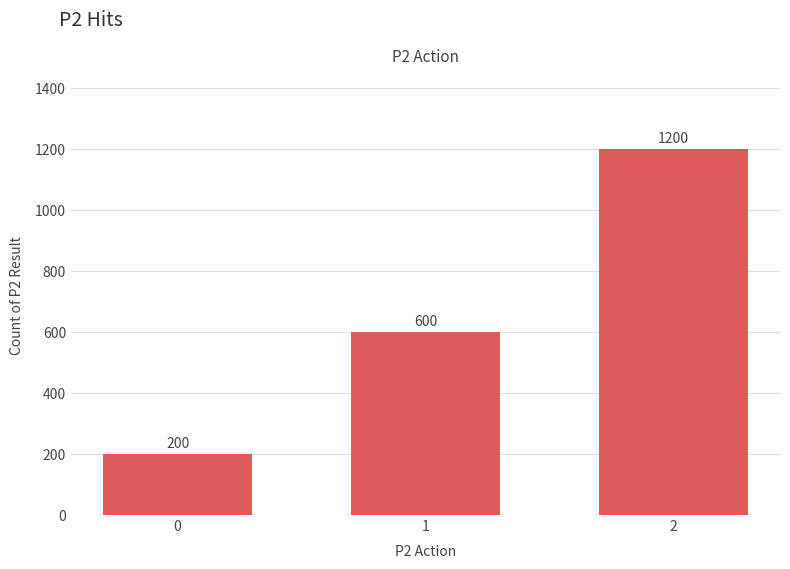

What is the value of the 2nd bar from the left?

600